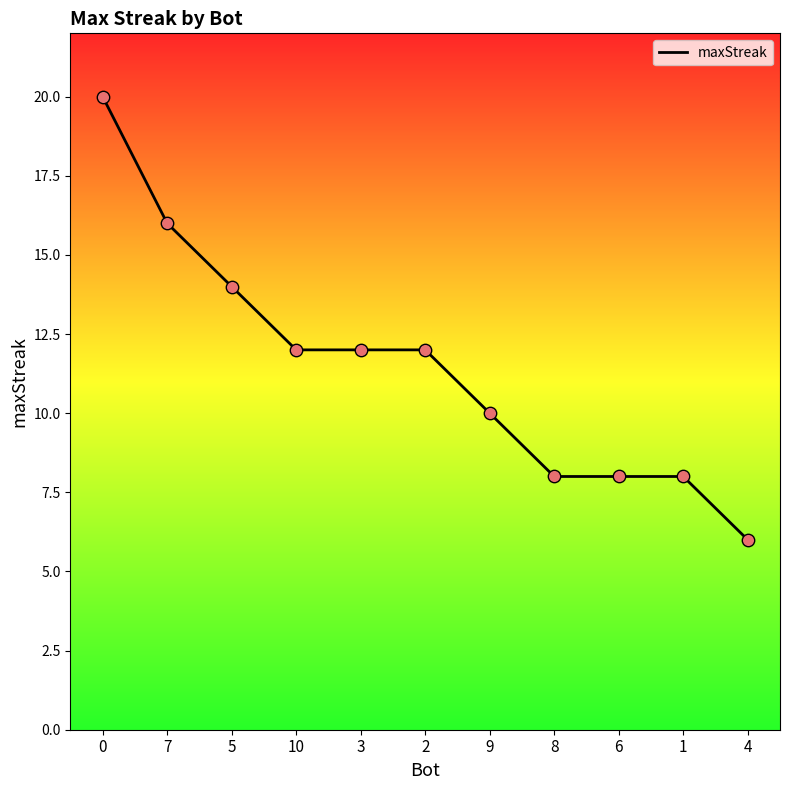

What is the change in value from 0 to 3?

-8